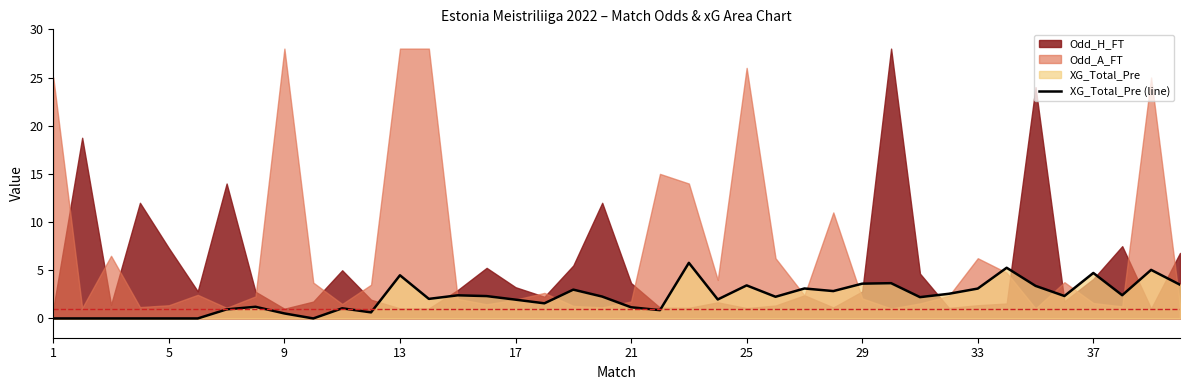

At which category does the chart reach its minimum across all series?

1